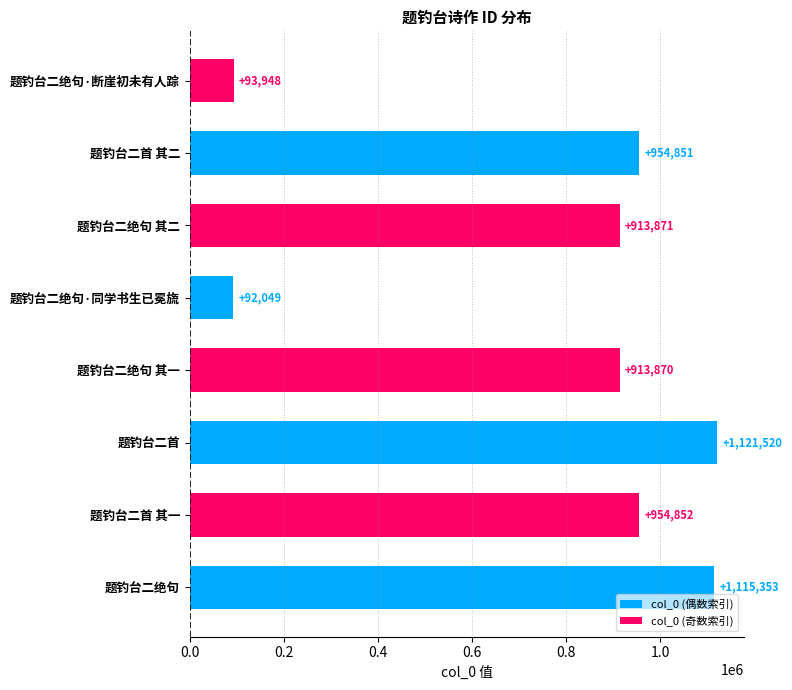

What value does the data have at 题钓台二首 其二?

954851